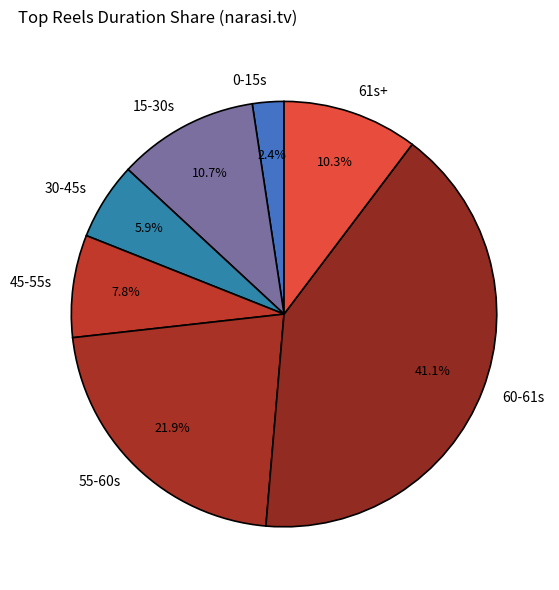

How much of the chart is everything except 55-60s?

78.1%